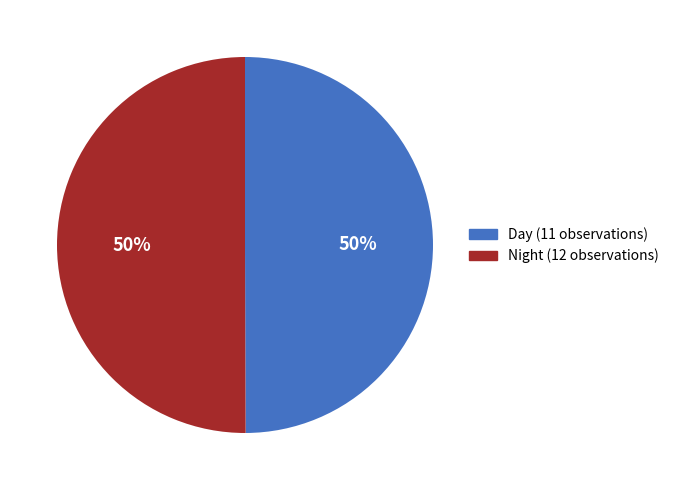

To the nearest percent, what is the average slice percentage?

50%